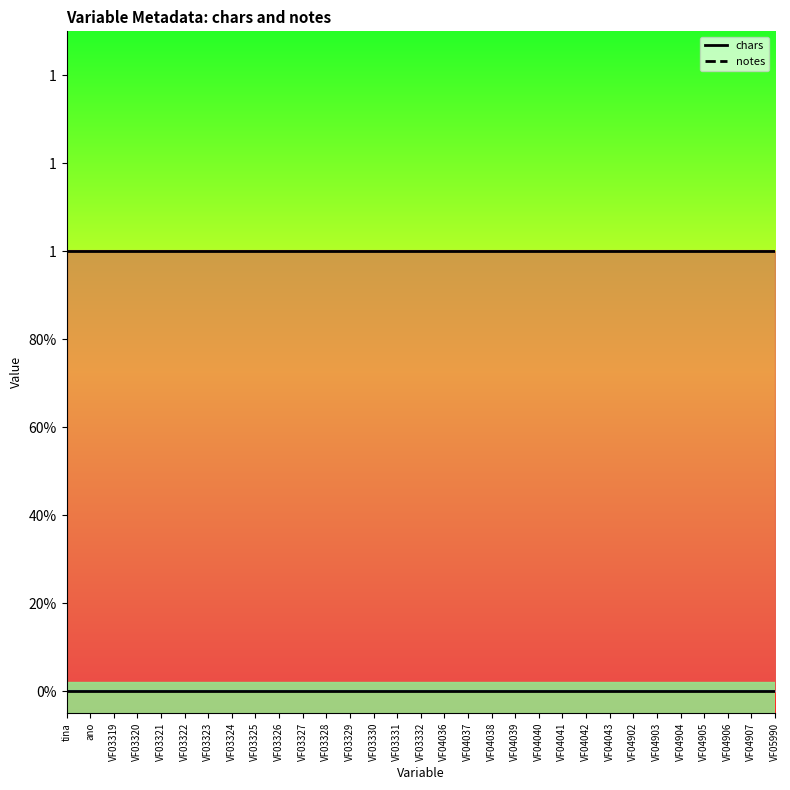

What is the total value across all series at VF04907?

1